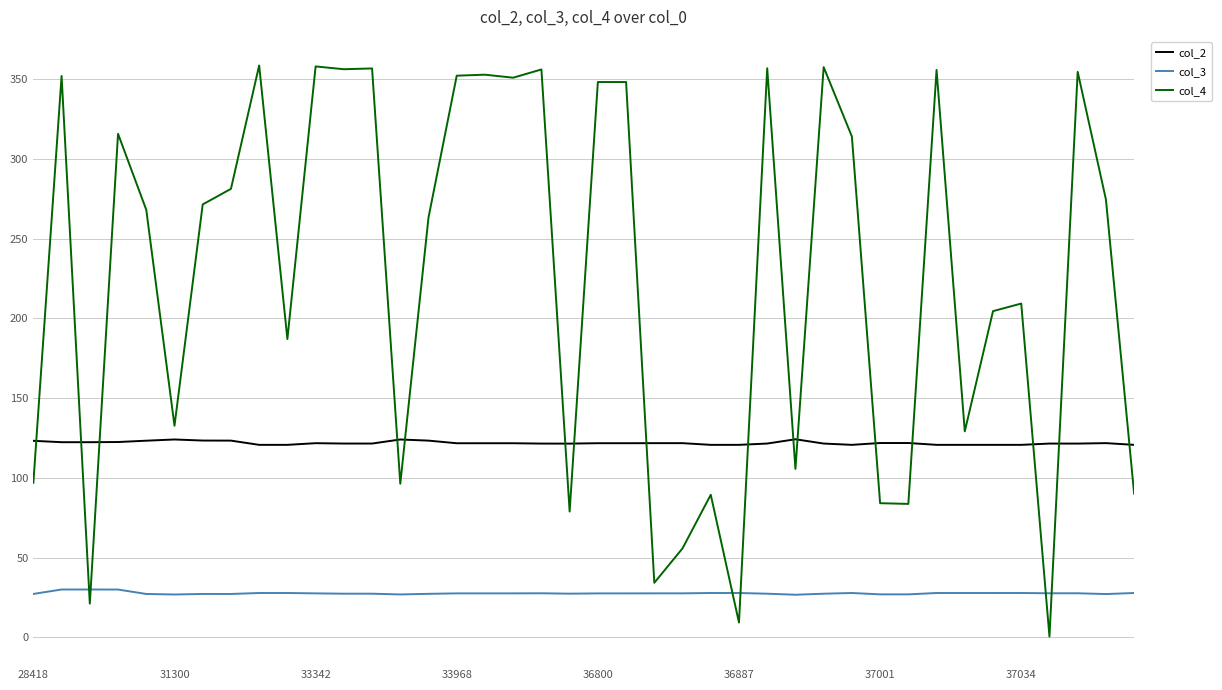

True or false: col_4 and col_2 cross at least once.

True